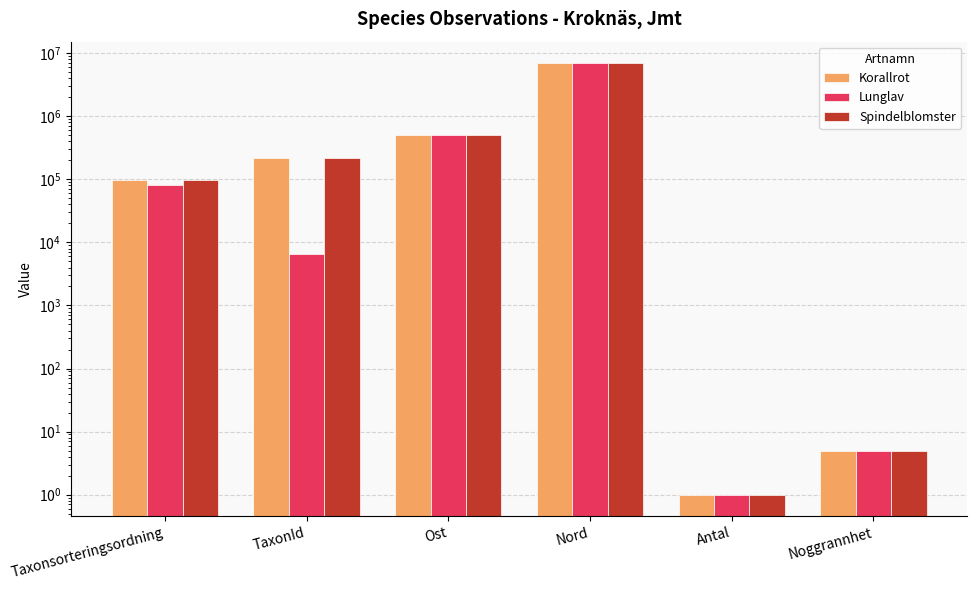

Is it true that Spindelblomster equals 322273 at Ost?

False